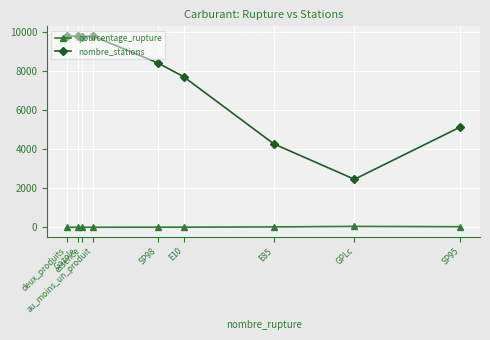

Rank the series by their average value, from lowest to highest.

pourcentage_rupture, nombre_stations